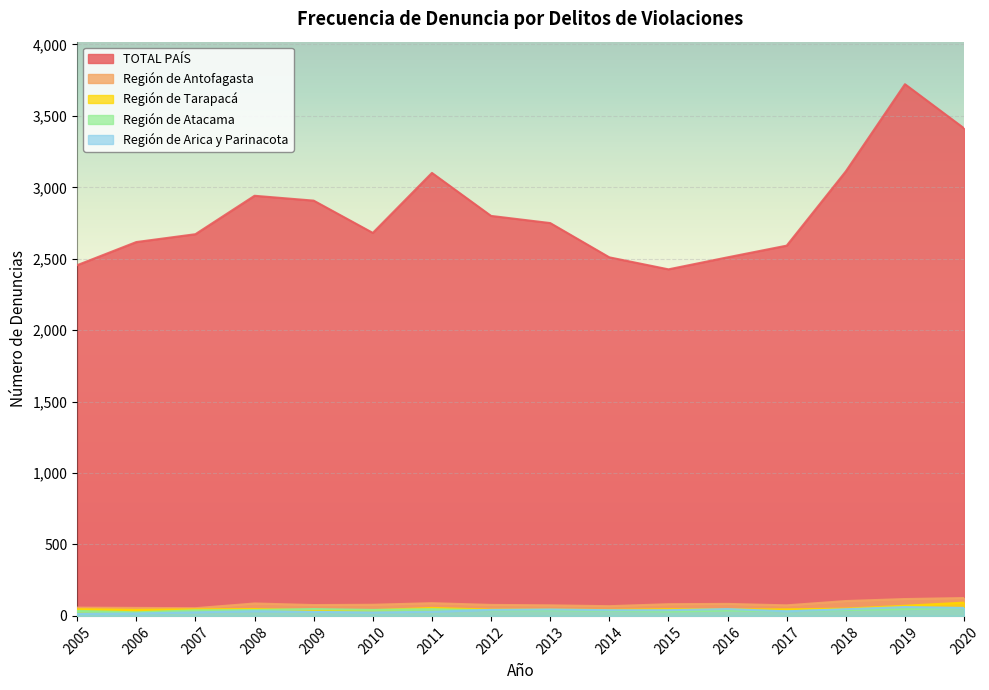

Which series ends up on top after the final intersection of Región de Atacama and Región de Tarapacá?

Región de Tarapacá